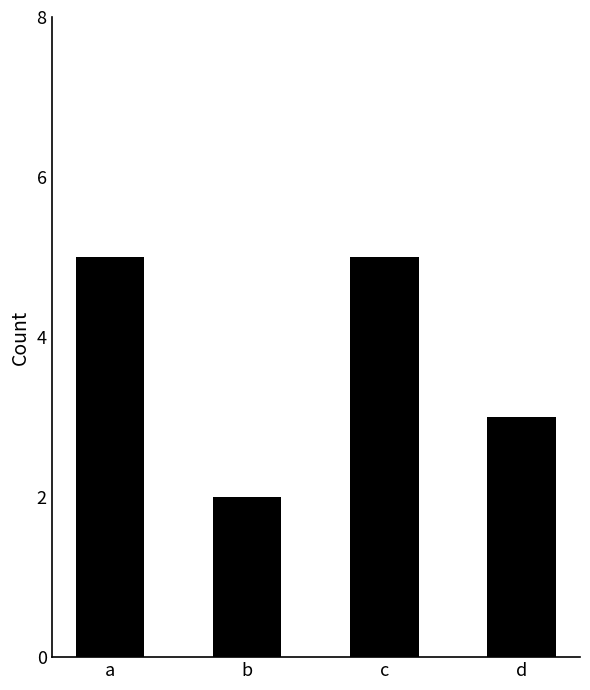

How many bars are there in total?

4